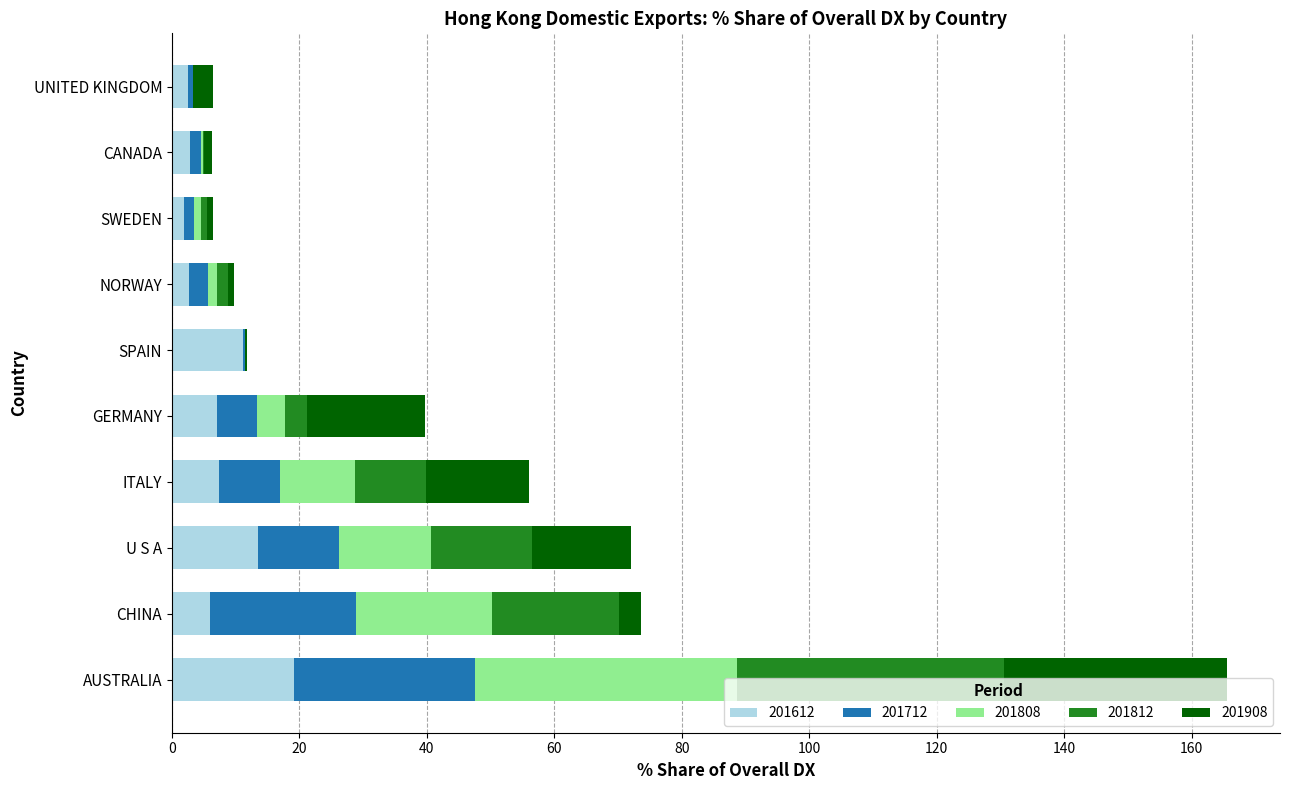

What is the highest value of the 201612 series?

19.1